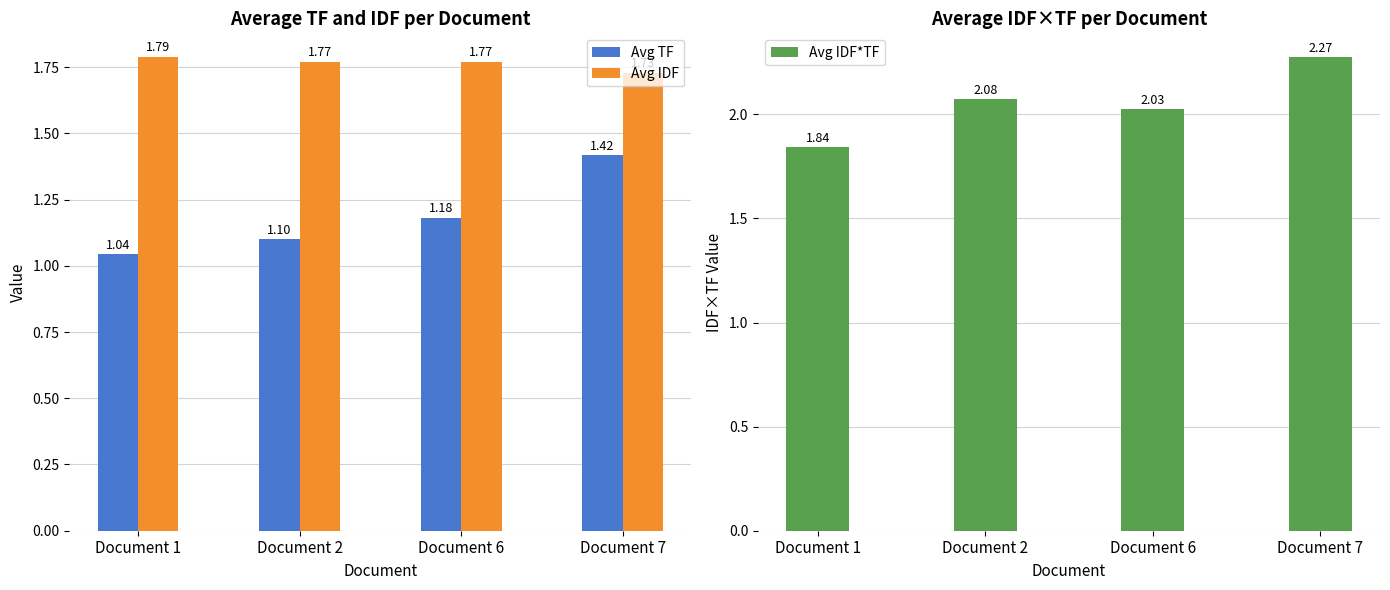

What is the total value across all series at Document 1?

4.7